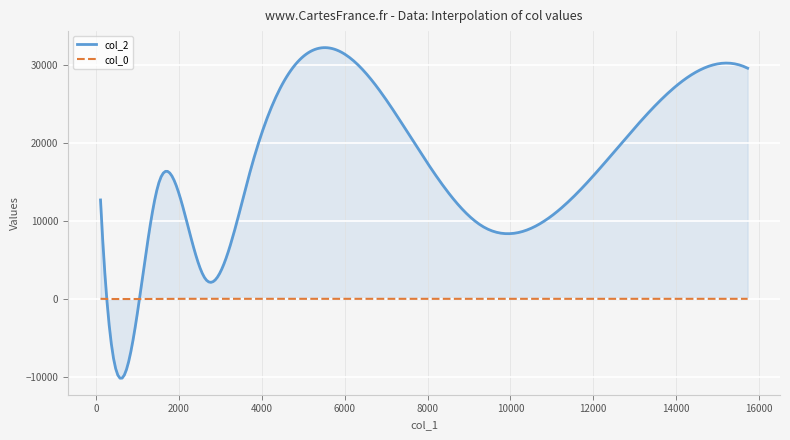

What is the maximum value shown in the chart?

32182.4